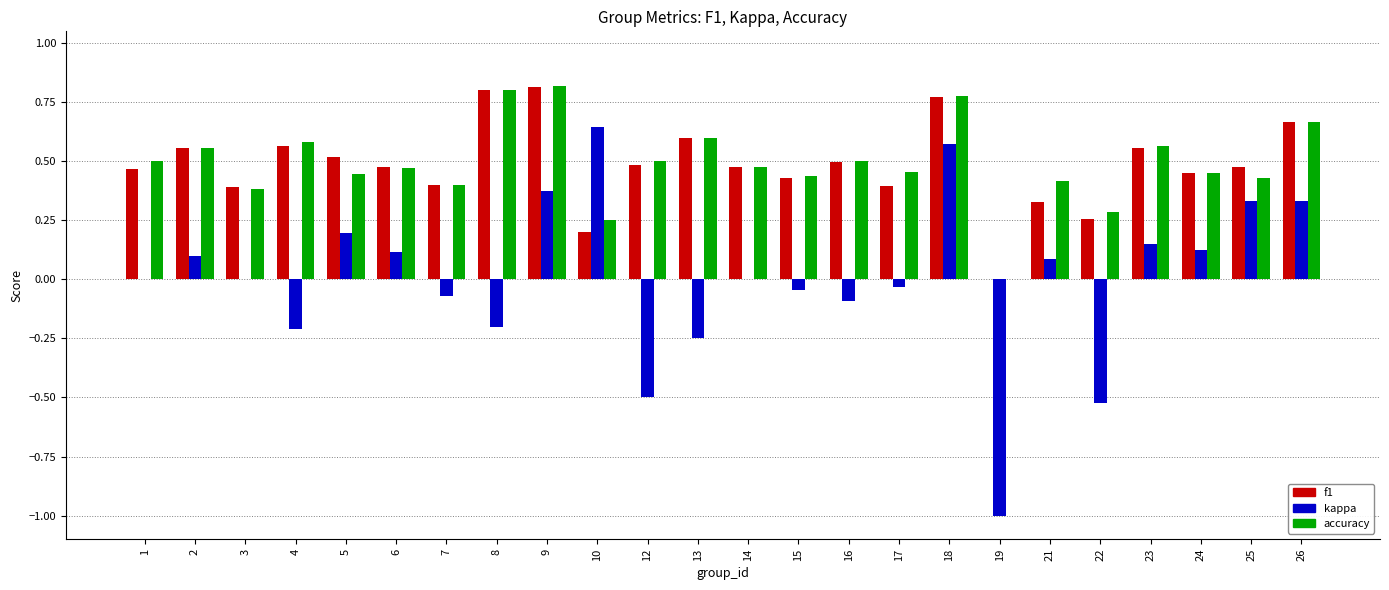

What is the total value across all series at 1?

1.0